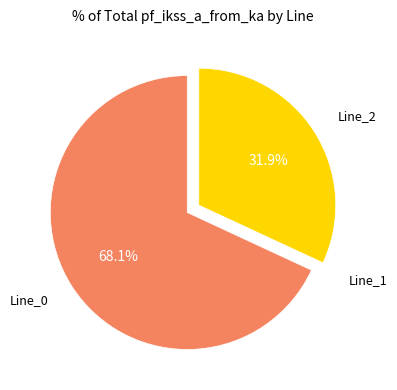

Is there any slice that represents more than half of the pie?

Yes